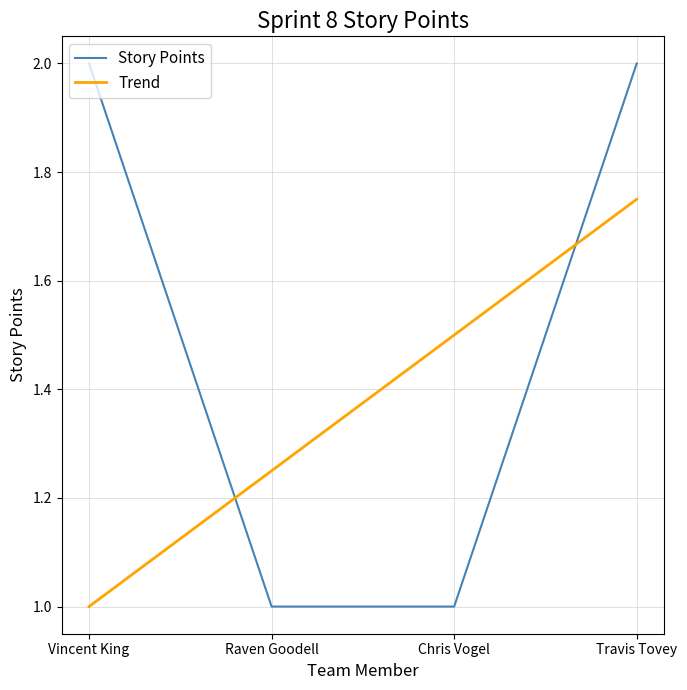

What is the difference between the maximum and minimum values in the Story Points series?

1.0